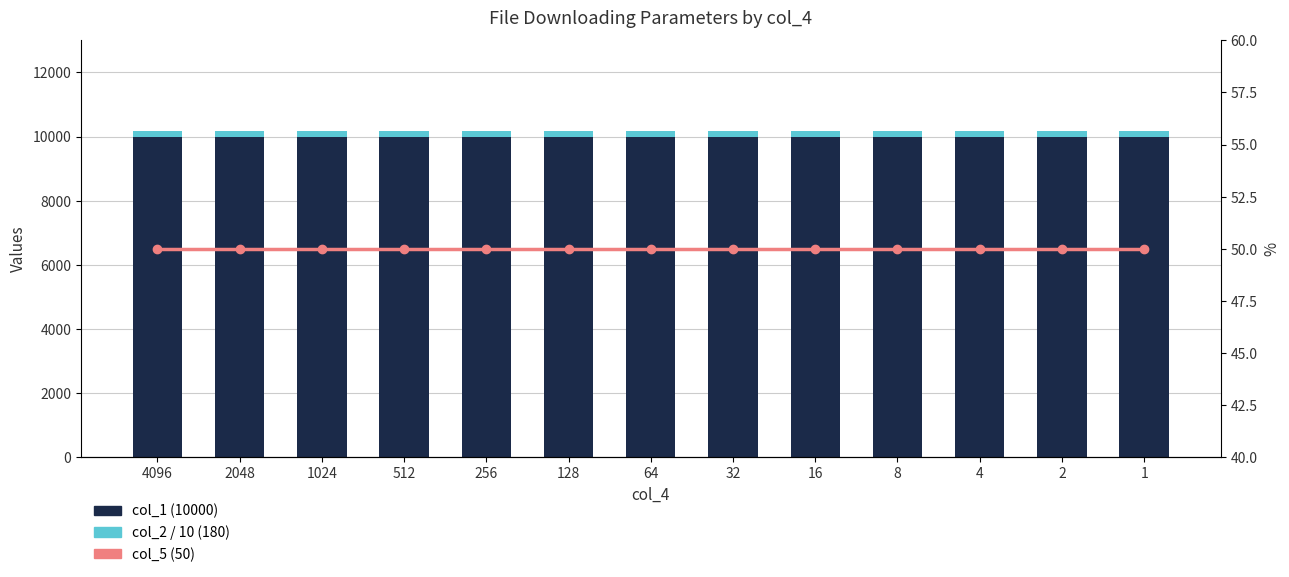

List the labels in order of col_5 (50) value, largest first.

4096, 2048, 1024, 512, 256, 128, 64, 32, 16, 8, 4, 2, 1